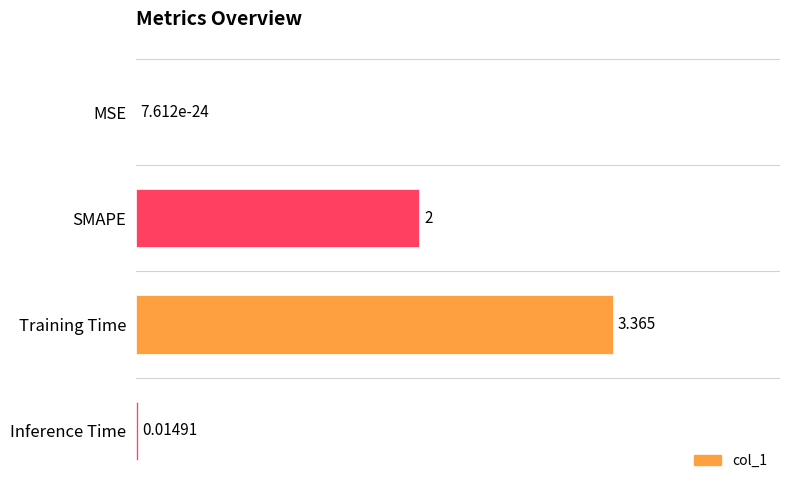

Between SMAPE and Inference Time, which is larger?

SMAPE